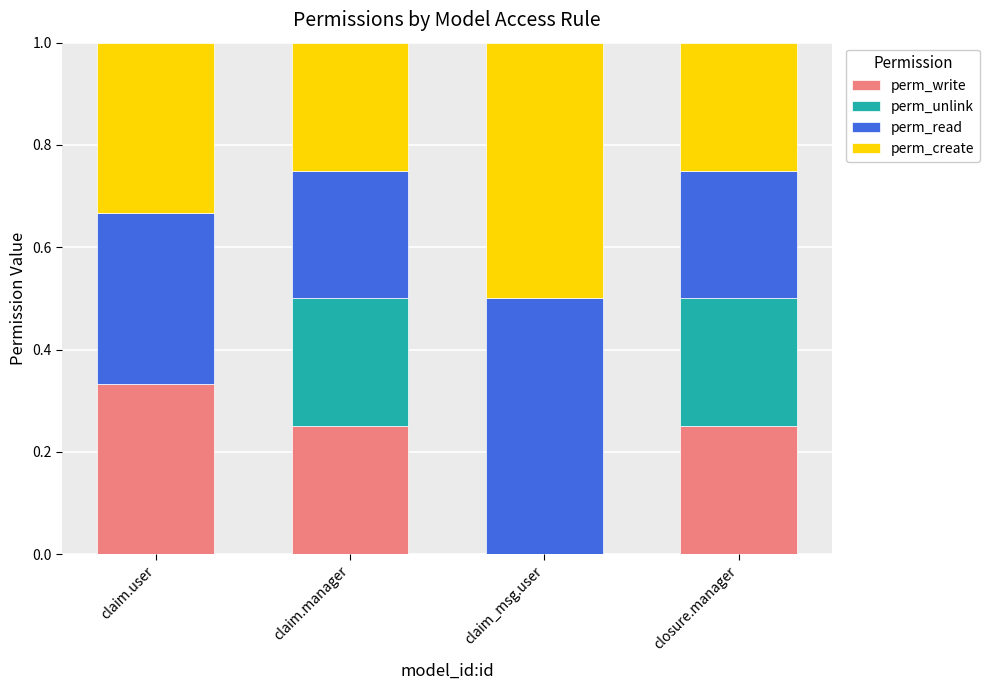

What is the total value across all series at closure.manager?

1.0